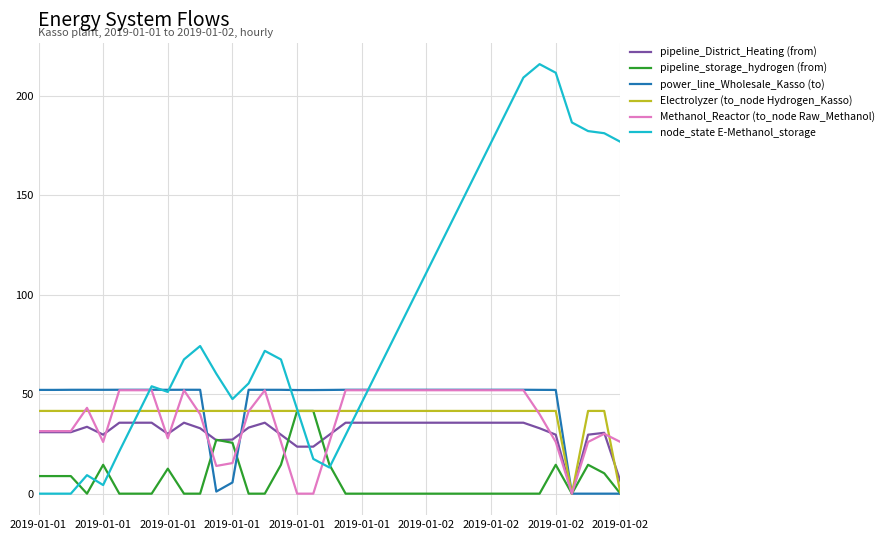

At how many categories does at least one series exceed 137?

11